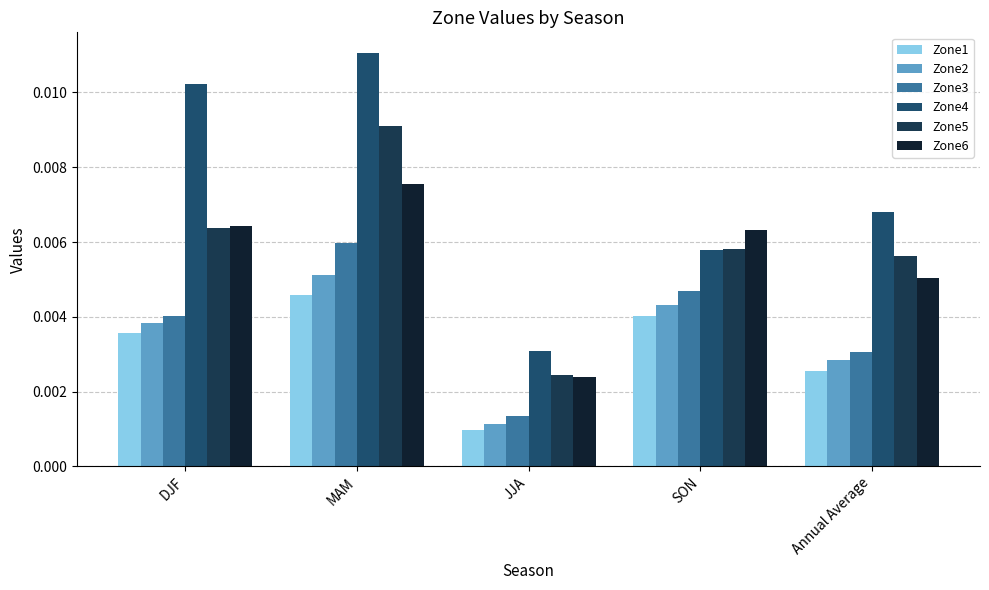

Which category has the highest value in the Zone3 series?

MAM